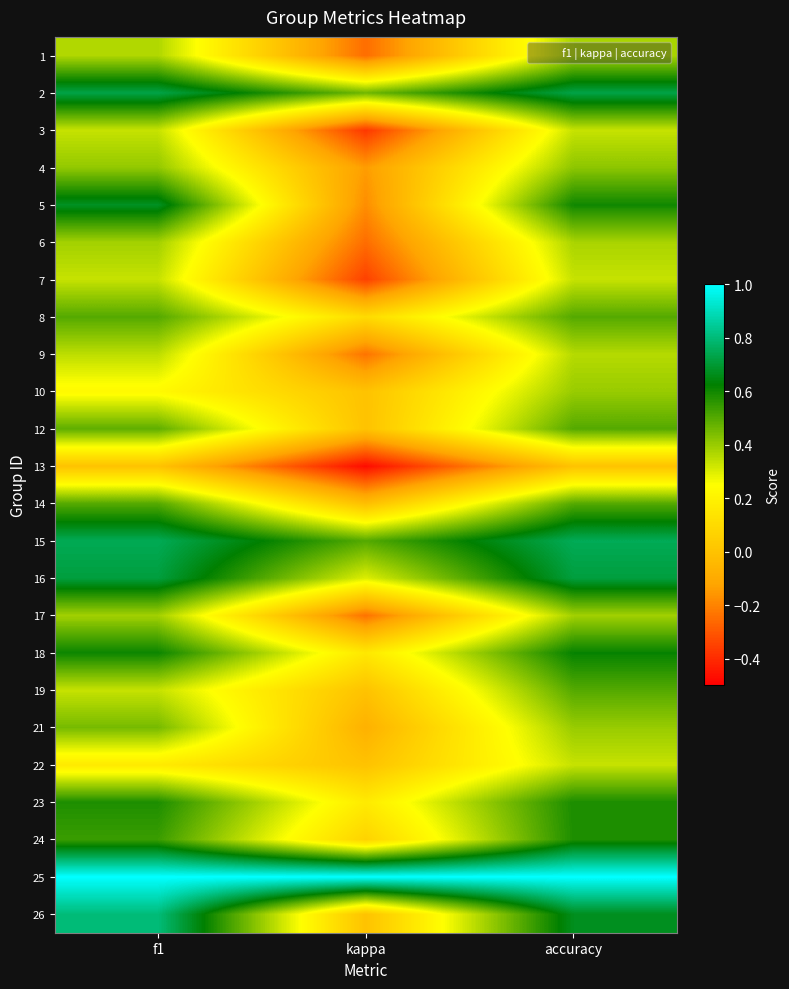

Reading left to right, list all the values displayed in this chart.

1: f1=0.4	kappa=-0.2	accuracy=0.4
2: f1=0.7	kappa=0.5	accuracy=0.7
3: f1=0.3	kappa=-0.4	accuracy=0.3
4: f1=0.4	kappa=-0.1	accuracy=0.4
5: f1=0.7	kappa=-0.2	accuracy=0.6
6: f1=0.4	kappa=-0.2	accuracy=0.4
7: f1=0.3	kappa=-0.3	accuracy=0.3
8: f1=0.5	kappa=0.1	accuracy=0.5
9: f1=0.3	kappa=-0.2	accuracy=0.4
10: f1=0.2	kappa=0.0	accuracy=0.4
12: f1=0.5	kappa=0.0	accuracy=0.5
13: f1=0.0	kappa=-0.5	accuracy=0.0
14: f1=0.5	kappa=-0.0	accuracy=0.5
15: f1=0.7	kappa=0.5	accuracy=0.8
16: f1=0.7	kappa=0.3	accuracy=0.7
17: f1=0.4	kappa=-0.2	accuracy=0.4
18: f1=0.6	kappa=0.2	accuracy=0.6
19: f1=0.3	kappa=0.0	accuracy=0.5
21: f1=0.5	kappa=-0.1	accuracy=0.4
22: f1=0.2	kappa=0.0	accuracy=0.3
23: f1=0.6	kappa=0.2	accuracy=0.6
24: f1=0.5	kappa=0.1	accuracy=0.6
25: f1=1.0	kappa=1.0	accuracy=1.0
26: f1=0.8	kappa=0.0	accuracy=0.7